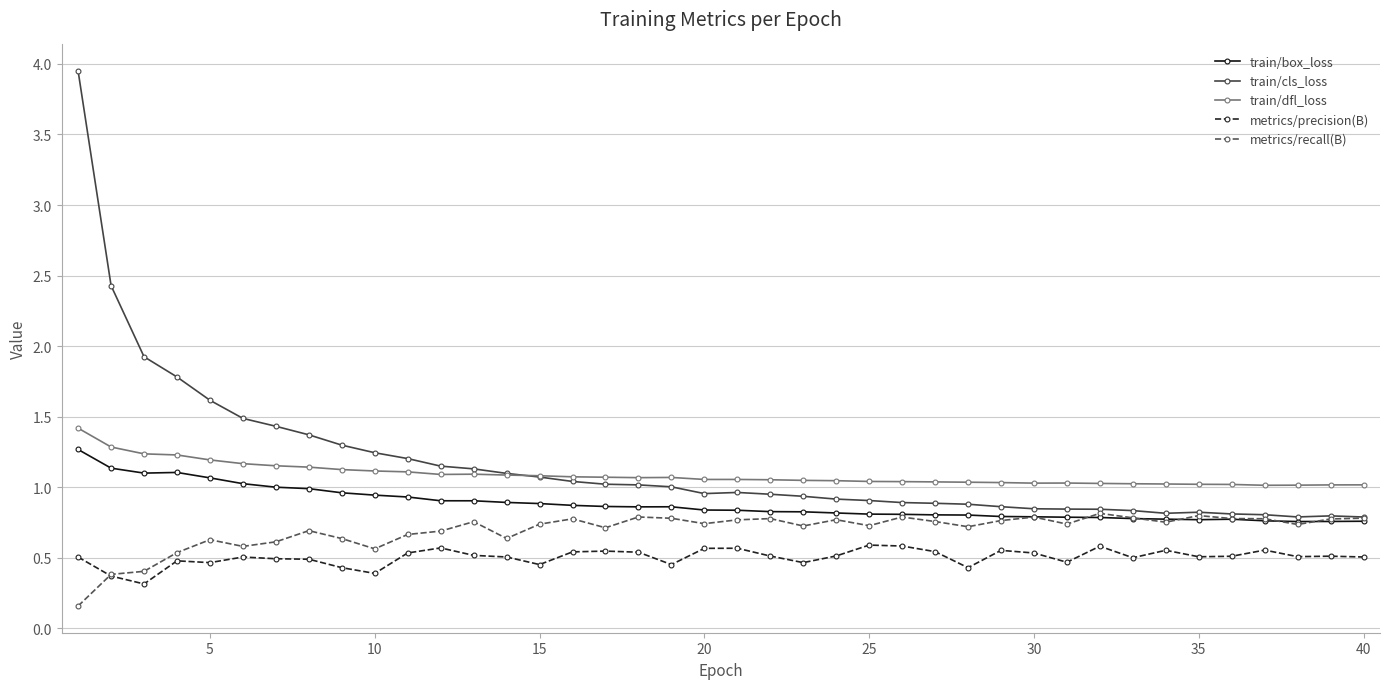

True or false: metrics/recall(B) and train/dfl_loss cross at least once.

False